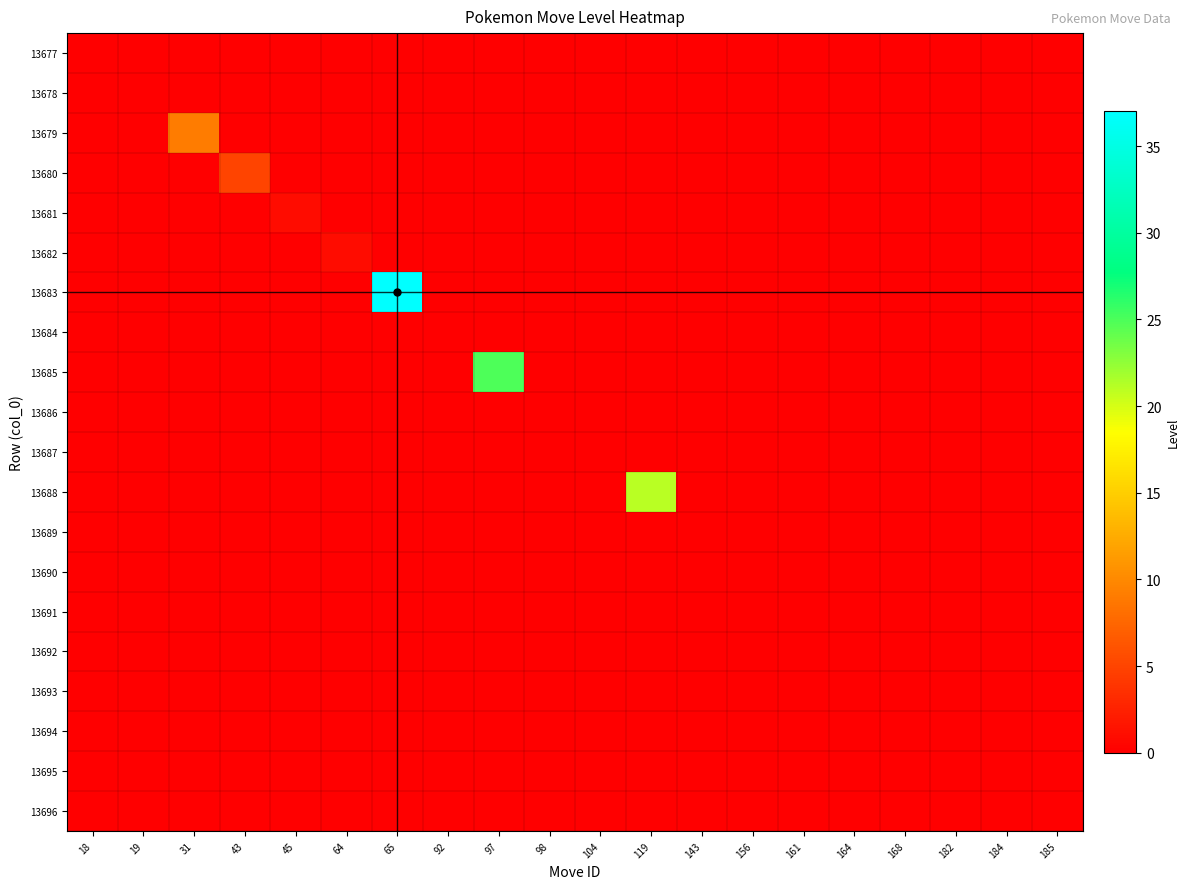

What is the spread (max minus min) of values at 45?

1